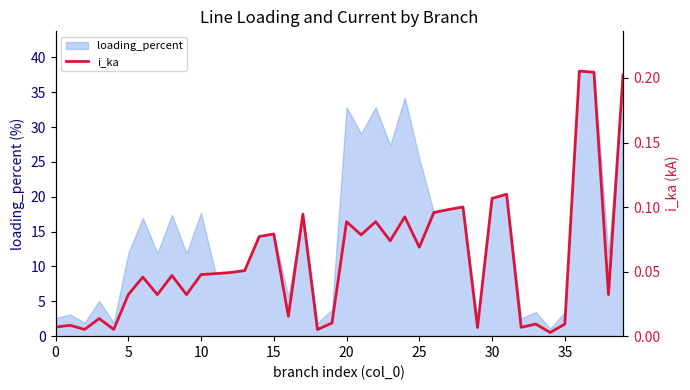

The value at 30 is 0.0. True or false?

False